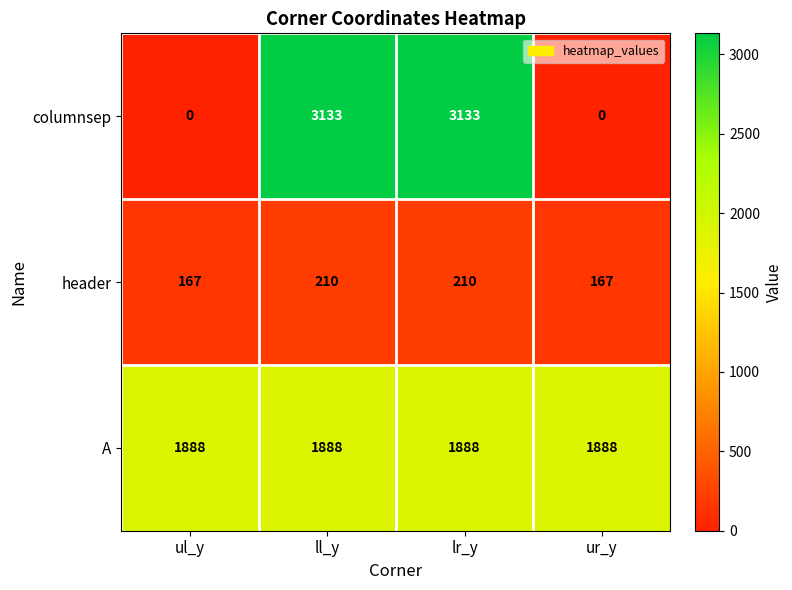

Count the header values in the range 167 to 210.

4